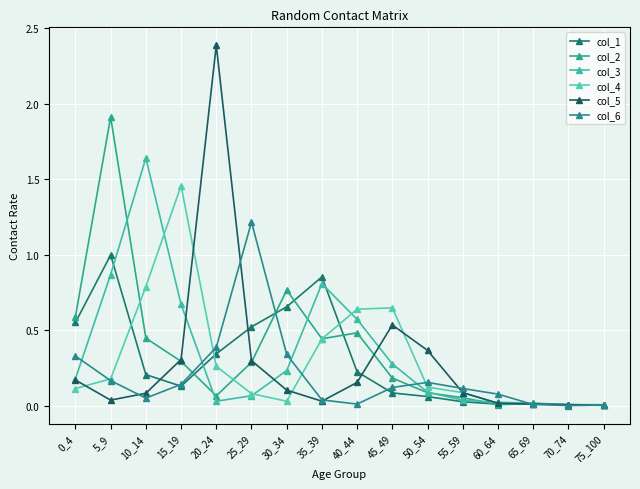

Between which two adjacent categories do col_4 and col_2 first intersect?

5_9 and 10_14